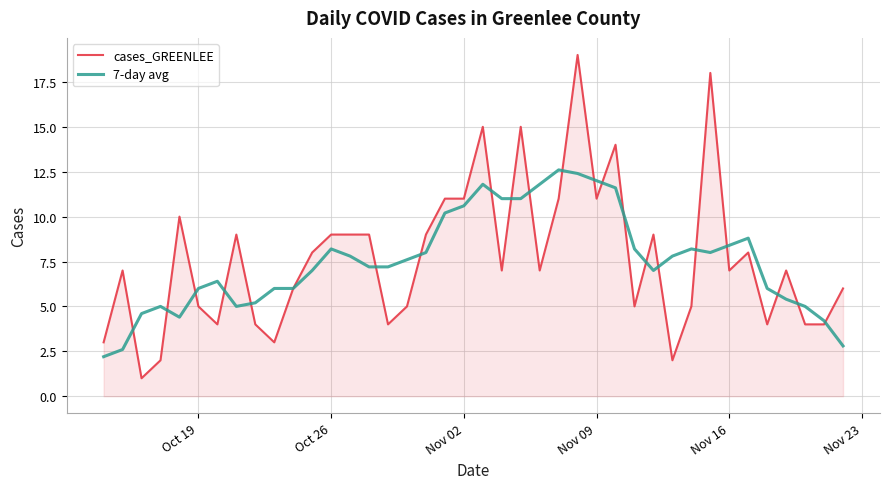

What is the sum of all cases_GREENLEE values?

307.0